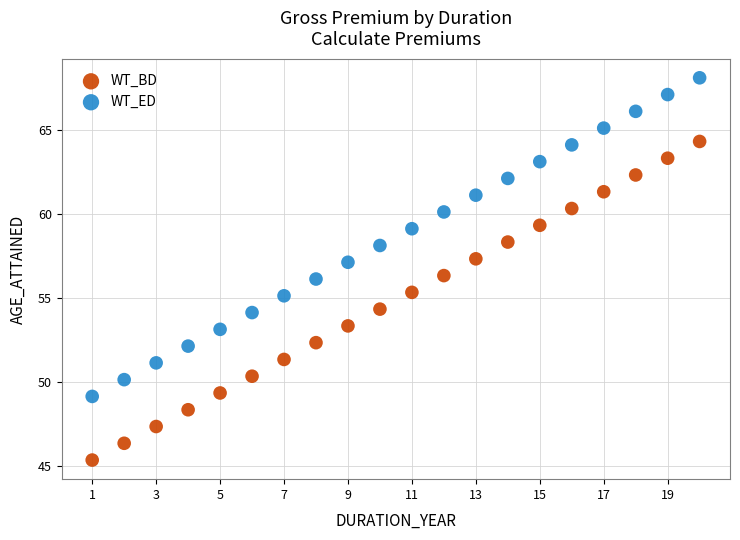

Which series reaches the minimum Y coordinate?

WT_BD